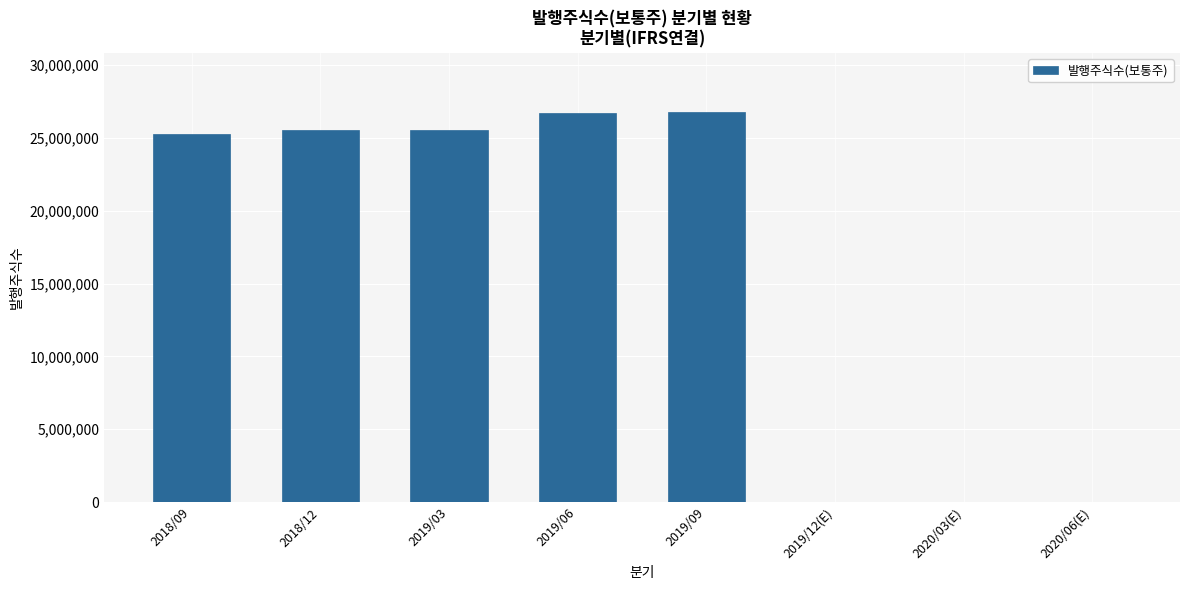

True or false: the data shows 8124001 at 2020/06(E).

False